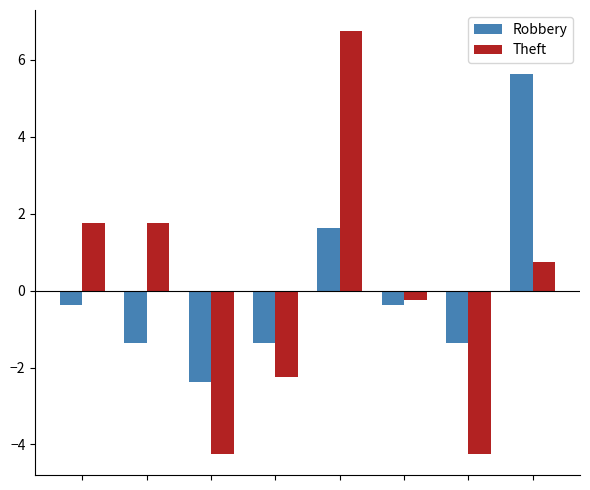

List the series in order of their peak value, lowest first.

Robbery, Theft